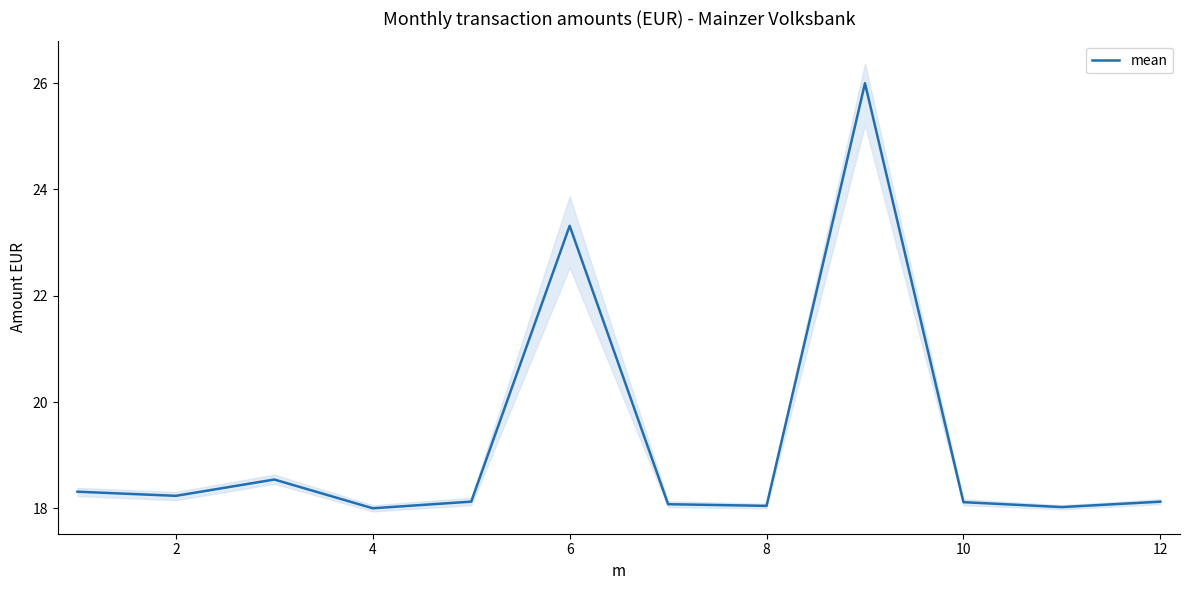

The value of mean at 12 is 7.0. True or false?

False